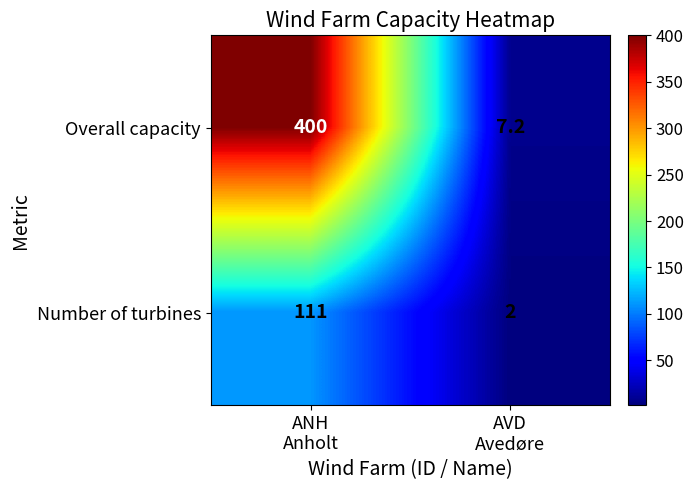

Rank the series by their maximum value, from lowest to highest.

Number of turbines, Overall capacity